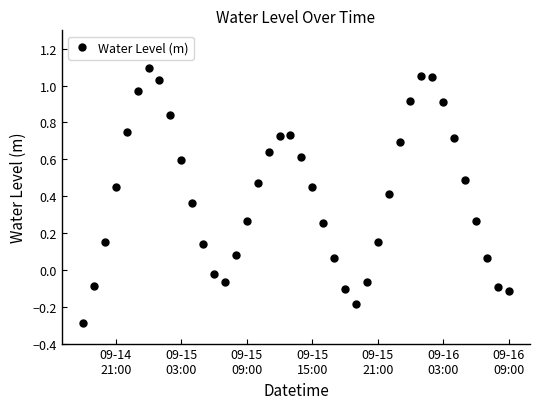

What is the smallest value displayed?

-0.3